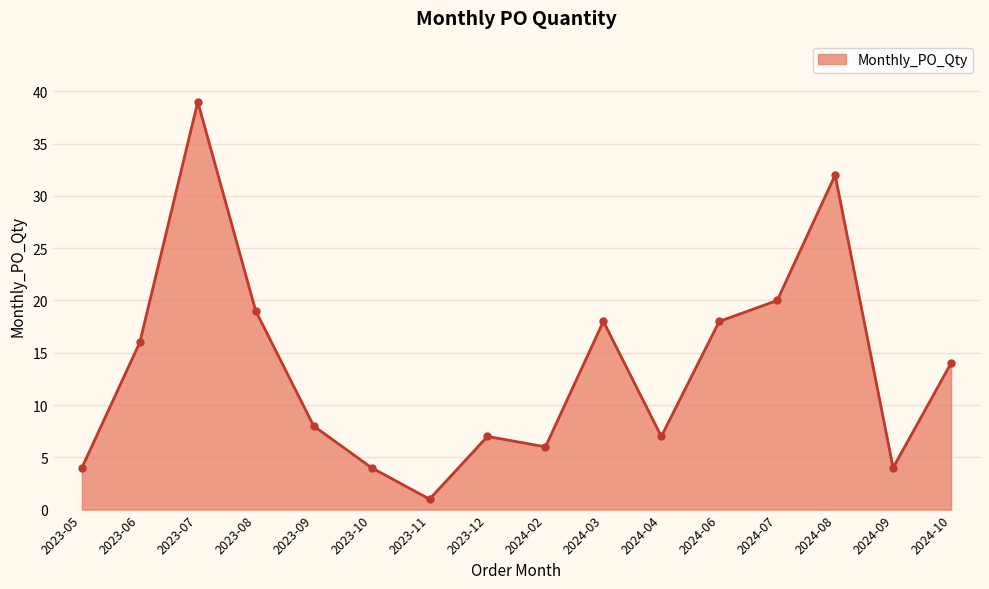

Where does the data first go above 14?

2023-06